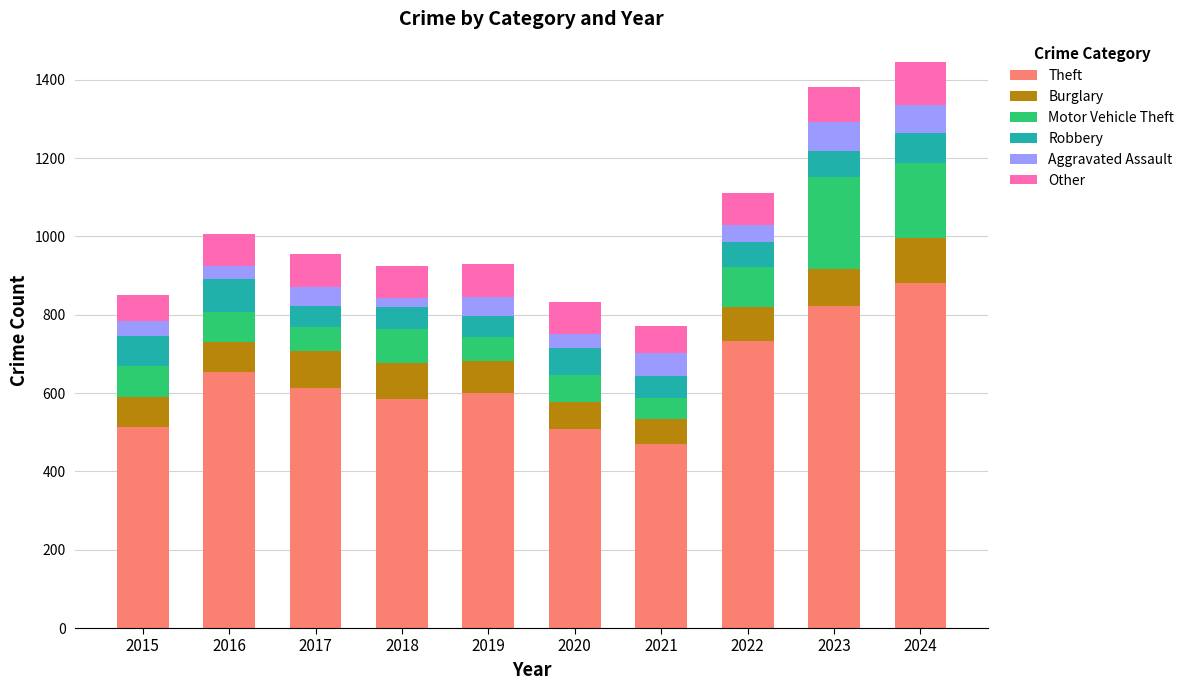

What is the difference between the maximum and minimum values in the Theft series?

412